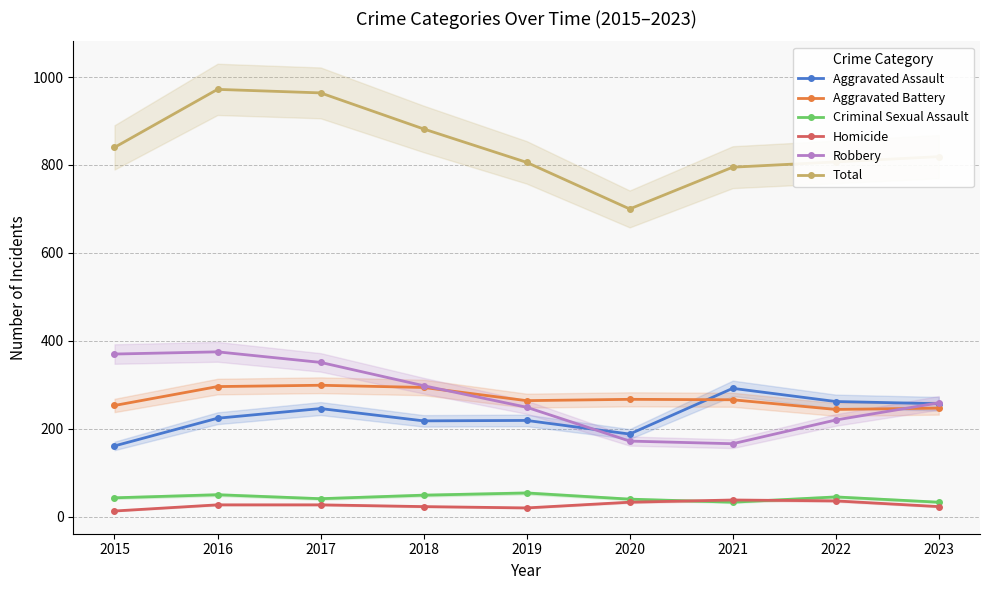

Reading left to right, what are all the values shown in this chart?

Aggravated Assault: 161	224	246	218	219	188	292	262	257
Aggravated Battery: 253	296	299	294	264	267	266	244	247
Criminal Sexual Assault: 43	50	41	49	54	40	33	45	33
Homicide: 13	27	27	23	20	33	38	36	23
Robbery: 370	375	351	298	249	172	166	220	259
Total: 840	972	964	882	806	700	795	807	819